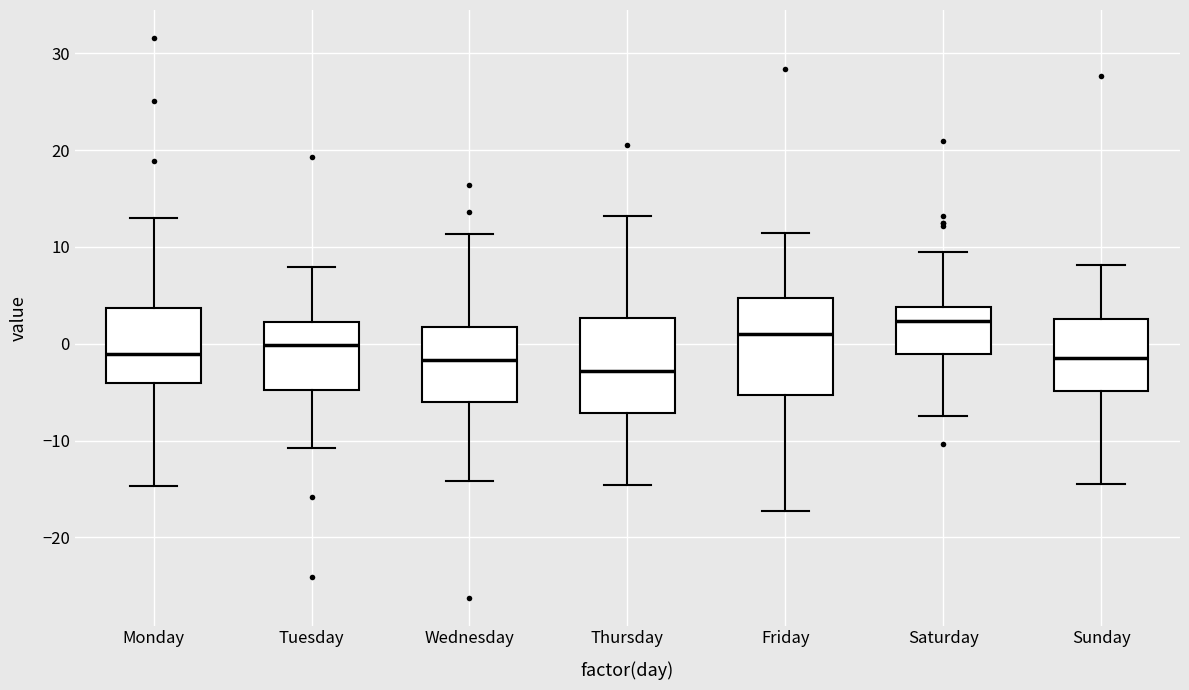

Reading left to right, transcribe this box plot: for each box, give where its median line is, the range the box spans, and where its two whiskers end, as read against the y-axis. The values are not printed on the chart, so give them approximately, as read against the axis.

Monday: median -1, box -4 to 4, whiskers -15 to 13
Tuesday: median 0, box -5 to 2, whiskers -11 to 8
Wednesday: median -2, box -6 to 2, whiskers -14 to 11
Thursday: median -3, box -7 to 3, whiskers -15 to 13
Friday: median 1, box -5 to 5, whiskers -17 to 11
Saturday: median 2, box -1 to 4, whiskers -7 to 9
Sunday: median -2, box -5 to 3, whiskers -14 to 8